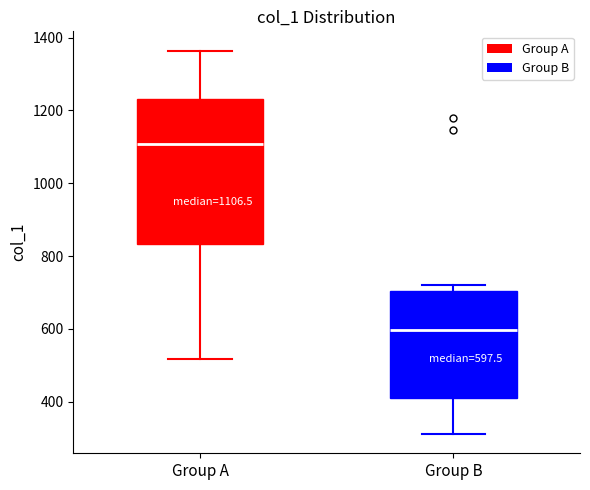

Which box has the highest median line?

Group A